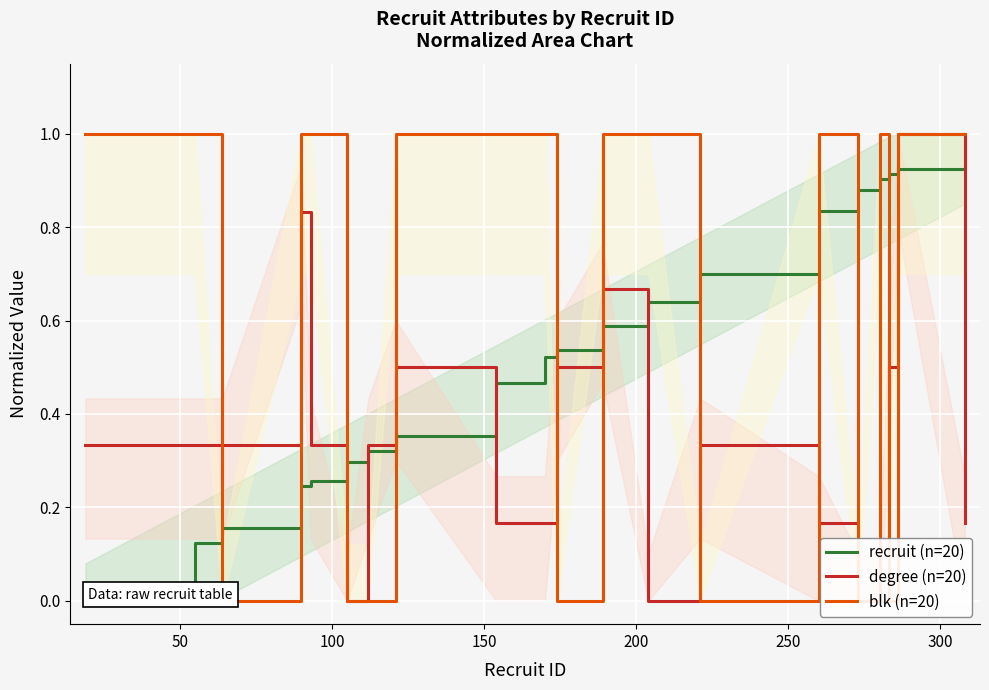

What is the difference between the maximum and minimum values in the blk (n=20) series?

1.0